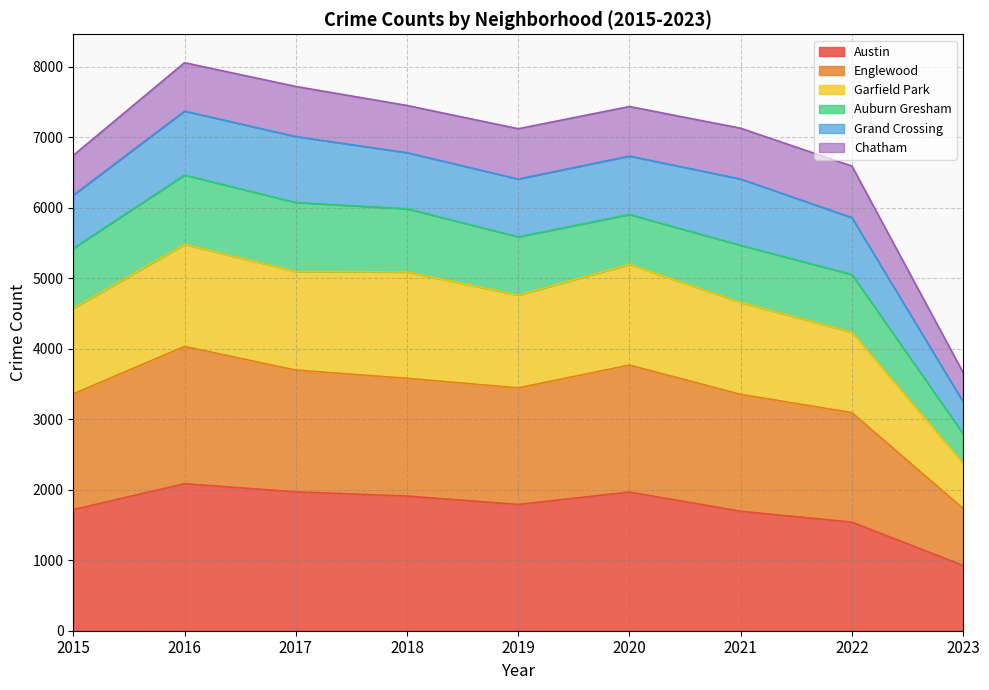

At which label does Englewood reach its peak?

2016